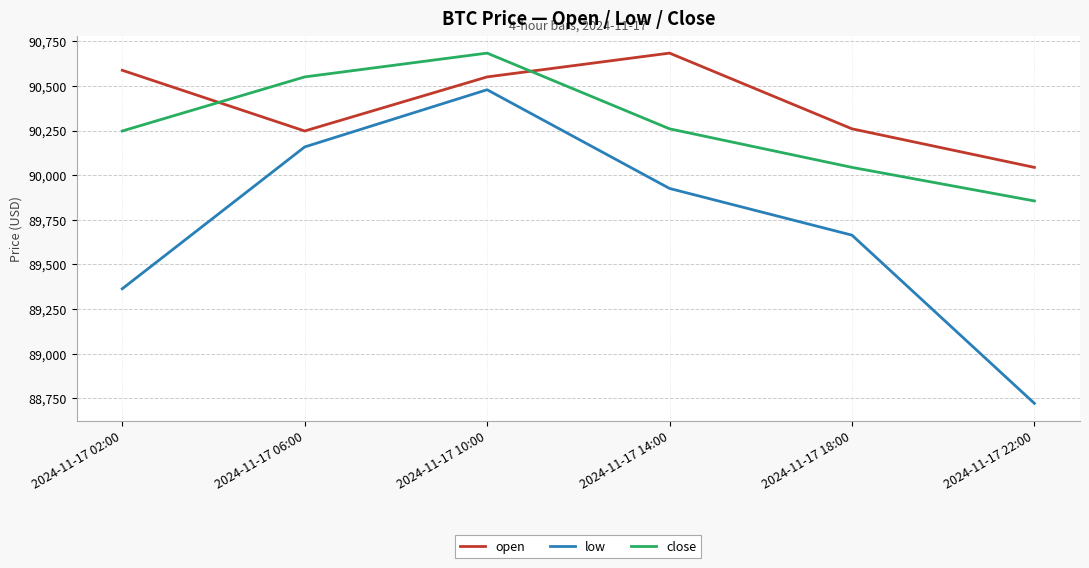

Read the close value at 2024-11-17 10:00.

90684.2